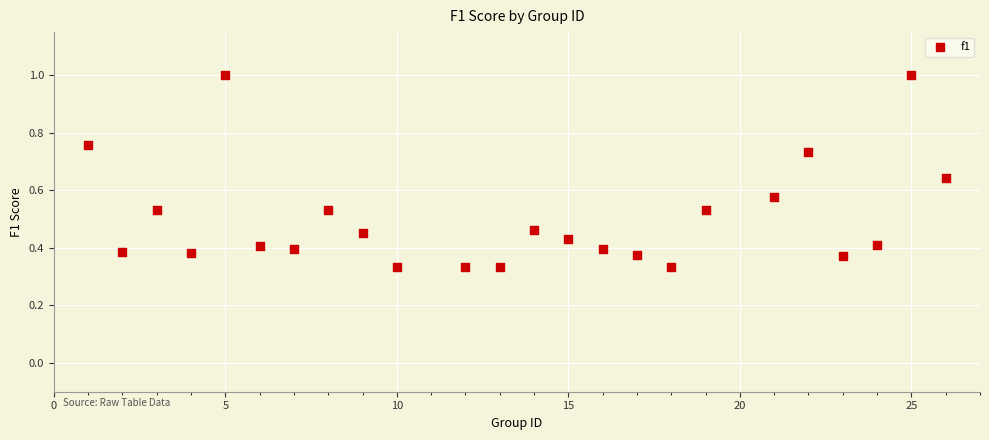

What is the range of X values (max minus min)?

25.0